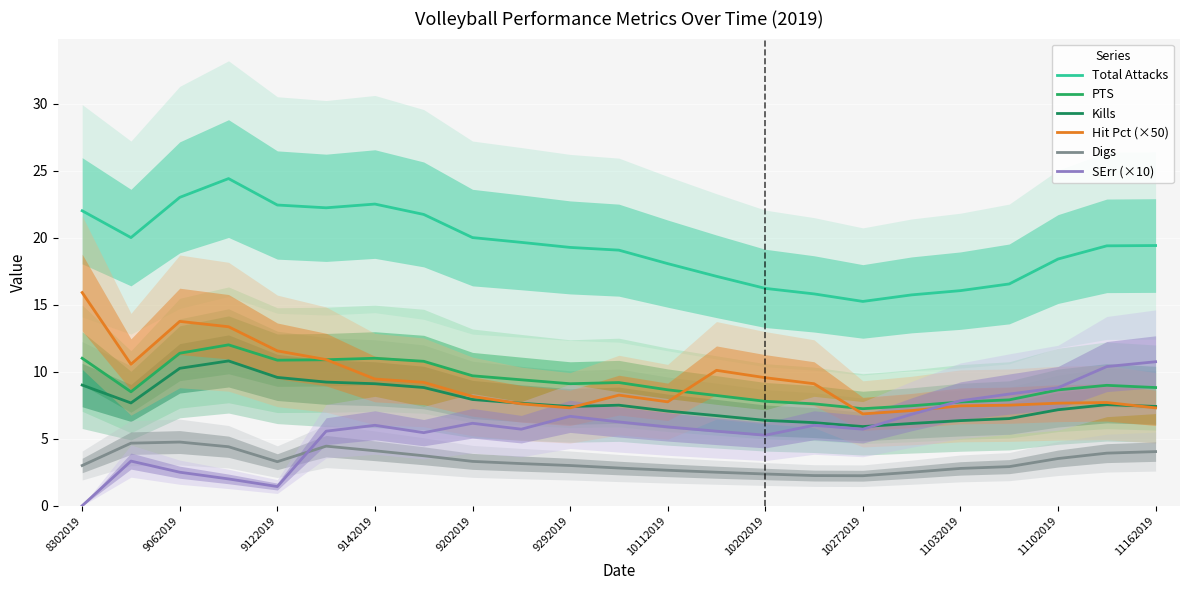

What is the greatest value displayed?

24.4